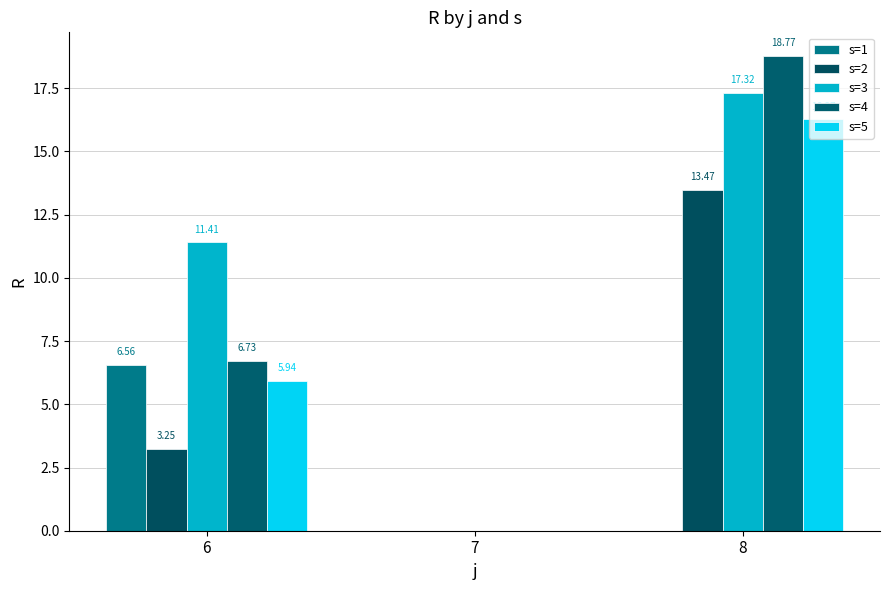

Rank the categories by s=5 value from lowest to highest.

7, 6, 8